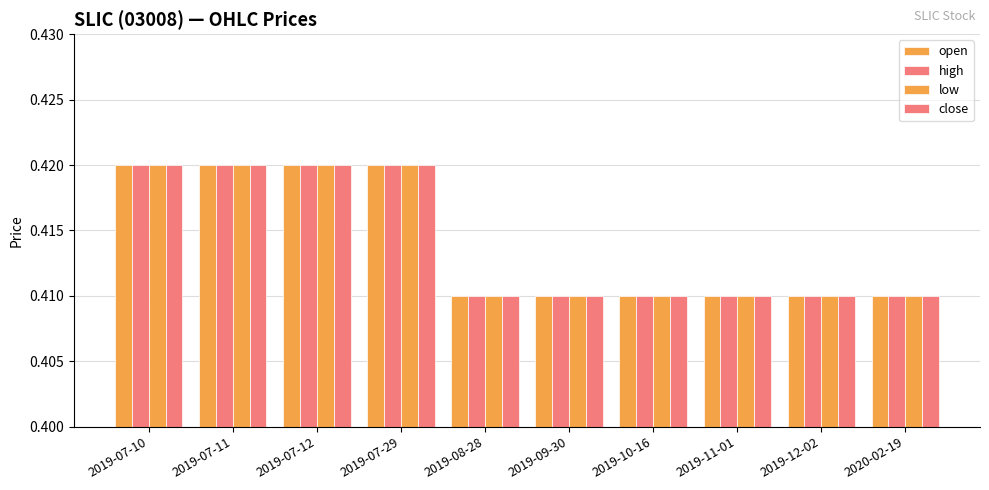

Which series changed the most between 2019-07-11 and 2019-12-02?

open